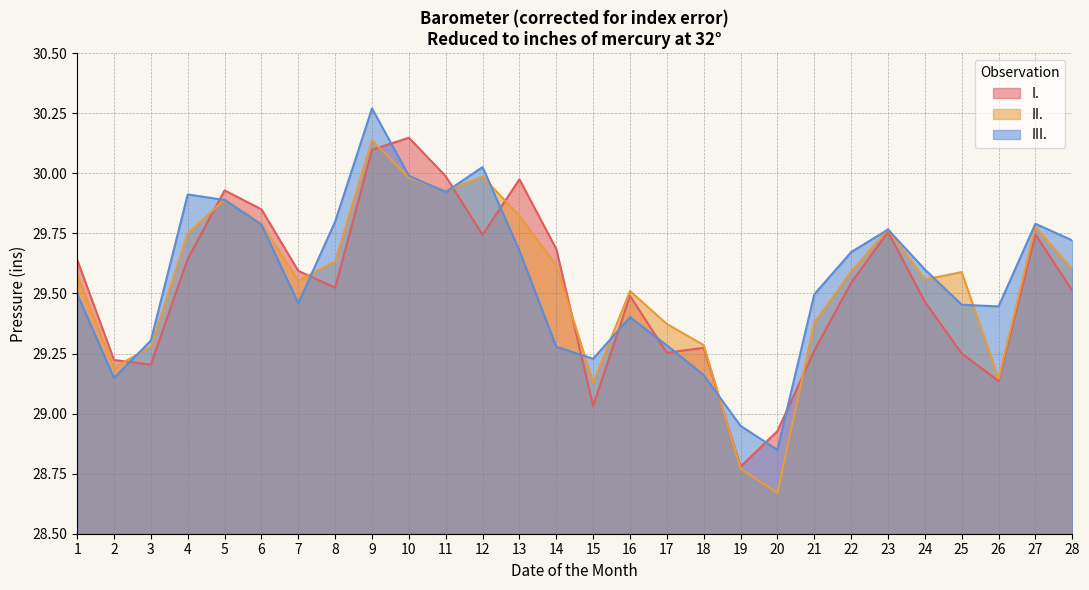

Between 21 and 8, which is larger?

8